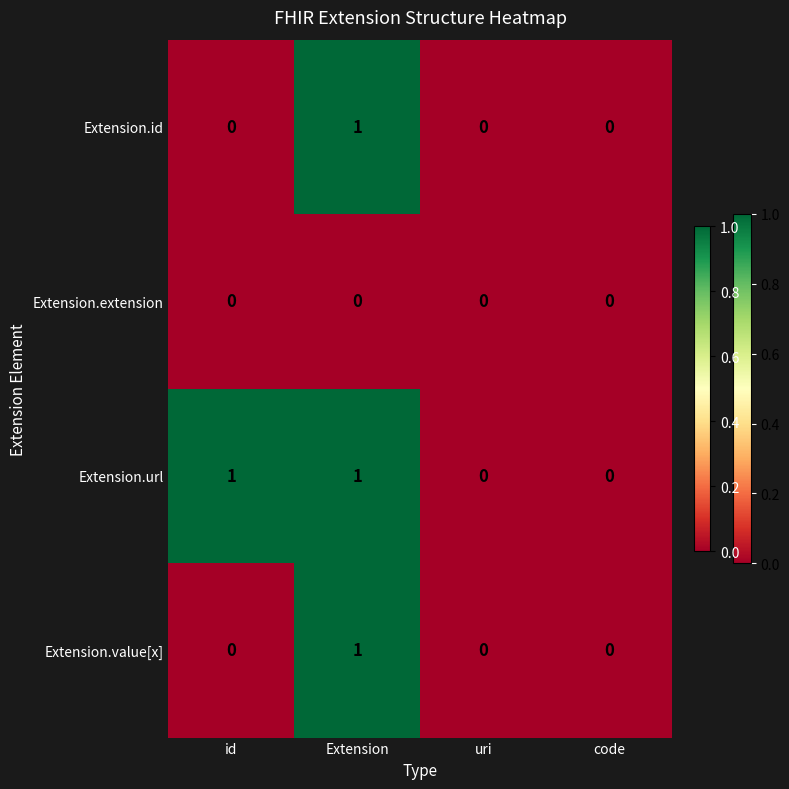

True or false: Extension.value[x] has a value of 0 at uri.

True